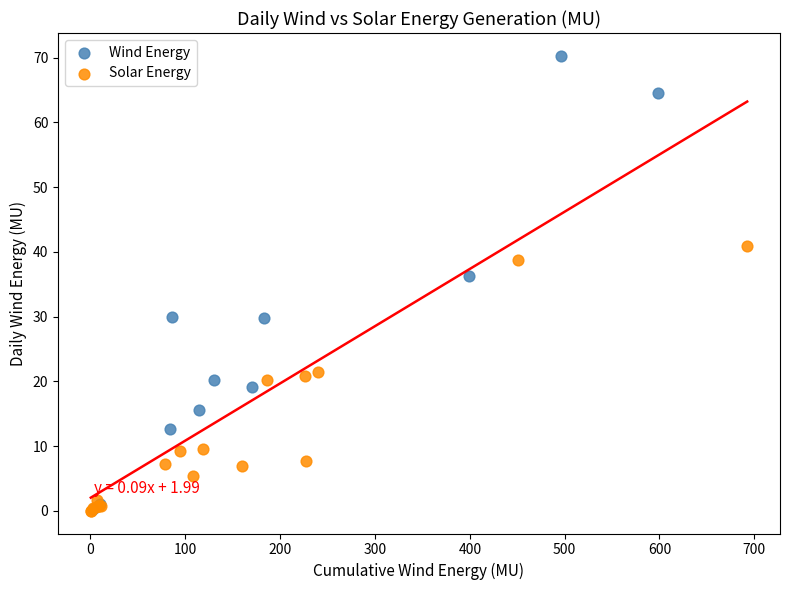

Which series contains the highest Y value?

Wind Energy